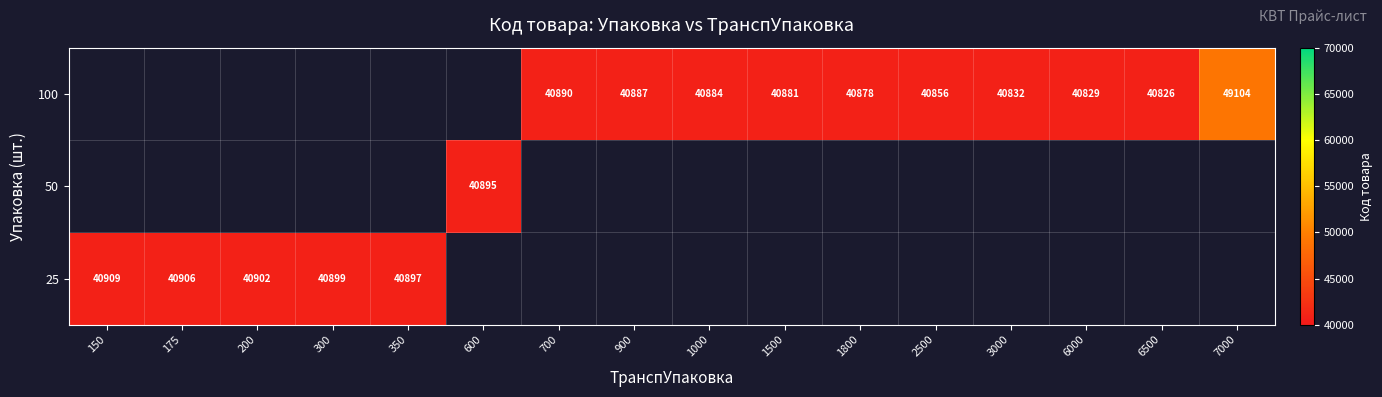

What is the greatest value displayed?

49104.3